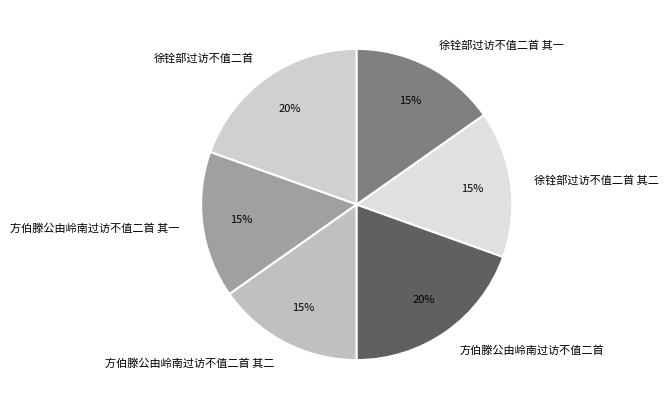

To the nearest percent, what is the average slice percentage?

17%